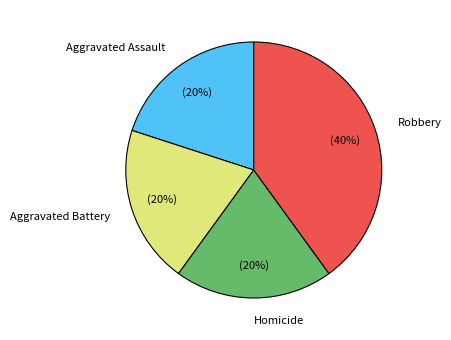

Is it true that Homicide is 20% of the pie?

True